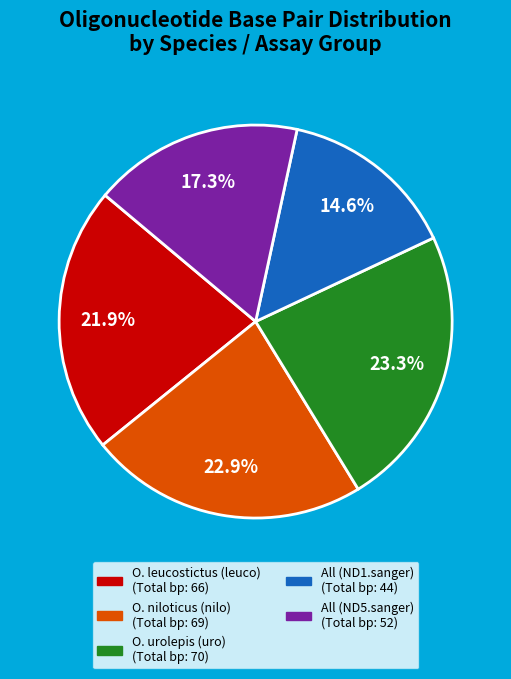

To the nearest percent, what is the average slice percentage?

20%